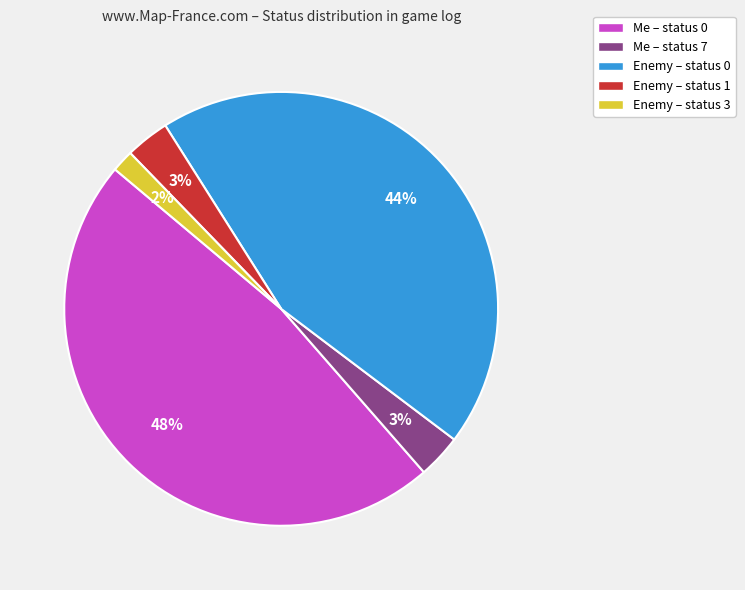

Does any single category account for the majority?

No